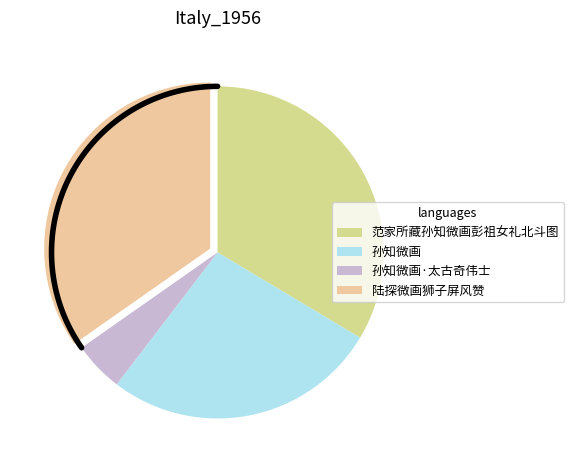

Between 范家所藏孙知微画彭祖女礼北斗图 and 孙知微画, which is larger?

范家所藏孙知微画彭祖女礼北斗图